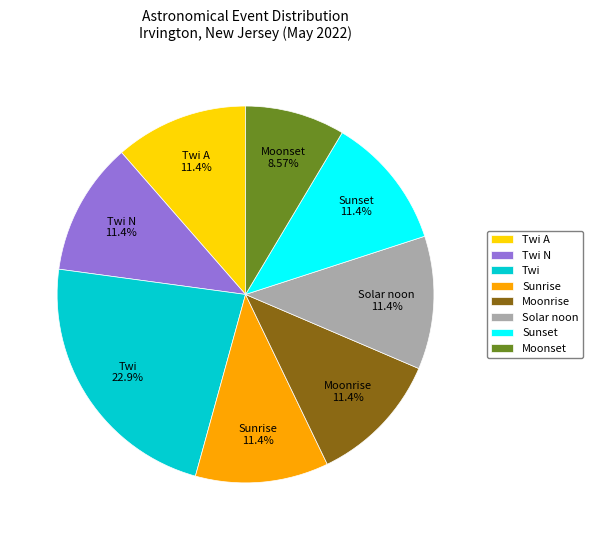

How many slices are in this pie chart?

8